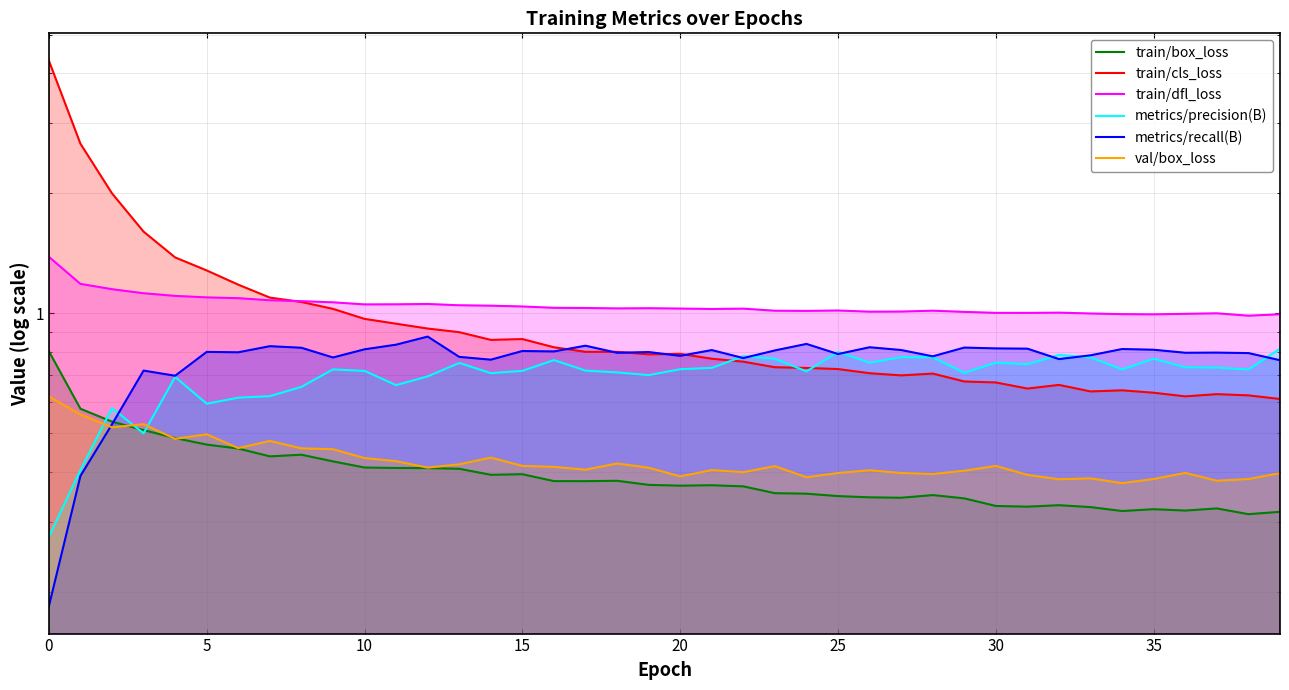

The train/box_loss series shows 0.4 at 20. True or false?

True